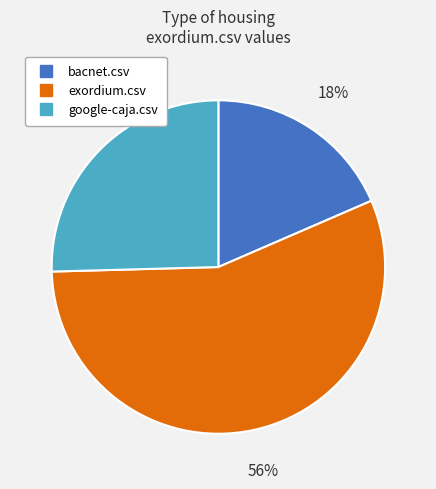

Rank the categories by value from highest to lowest.

exordium.csv, google-caja.csv, bacnet.csv